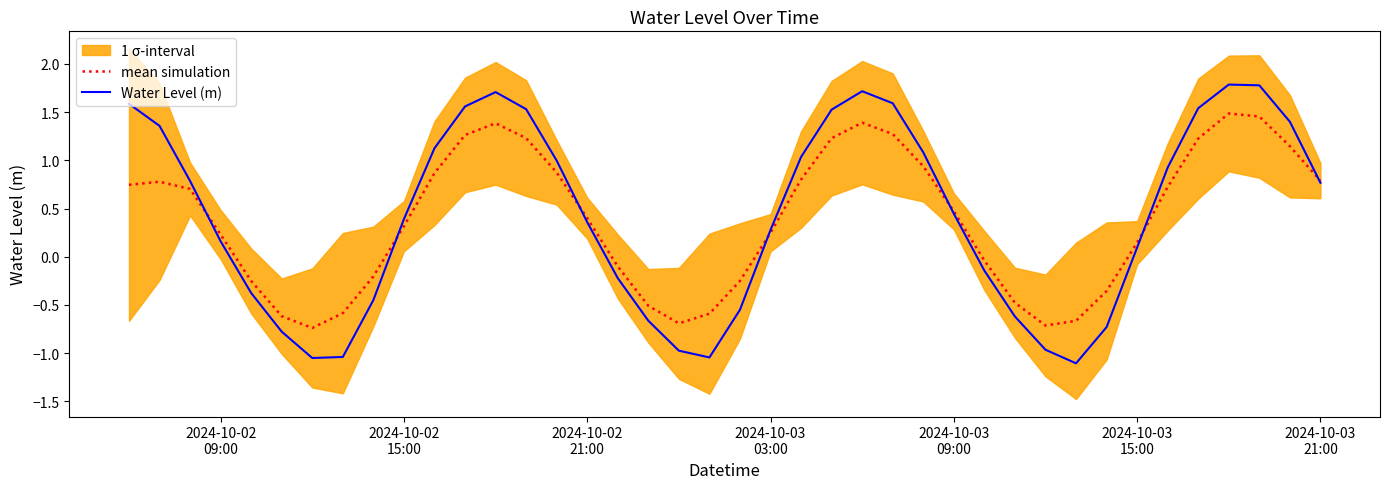

Reading left to right, list all the values displayed in this chart.

mean simulation: 0.7	0.8	0.7	0.2	-0.3	-0.6	-0.7	-0.6	-0.2	0.3	0.9	1.3	1.4	1.2	0.9	0.4	-0.1	-0.5	-0.7	-0.6	-0.3	0.2	0.8	1.2	1.4	1.3	0.9	0.5	-0.0	-0.5	-0.7	-0.7	-0.4	0.1	0.7	1.2	1.5	1.5	1.1	0.8
Water Level (m): 1.6	1.4	0.8	0.2	-0.4	-0.8	-1.1	-1.0	-0.4	0.4	1.1	1.6	1.7	1.5	1.0	0.4	-0.2	-0.7	-1.0	-1.0	-0.5	0.3	1.0	1.5	1.7	1.6	1.1	0.4	-0.1	-0.6	-1.0	-1.1	-0.7	0.1	0.9	1.5	1.8	1.8	1.4	0.8